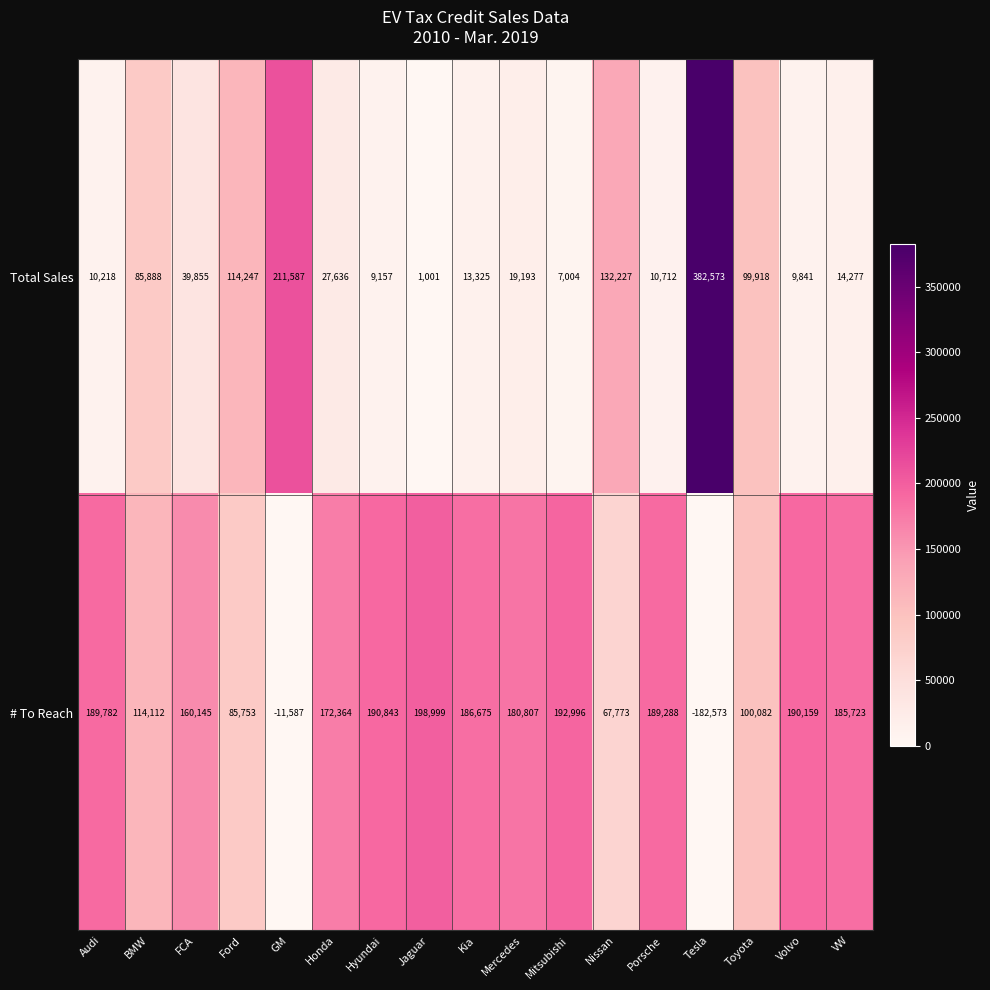

List the series in order of their peak value, highest first.

Total Sales, # To Reach